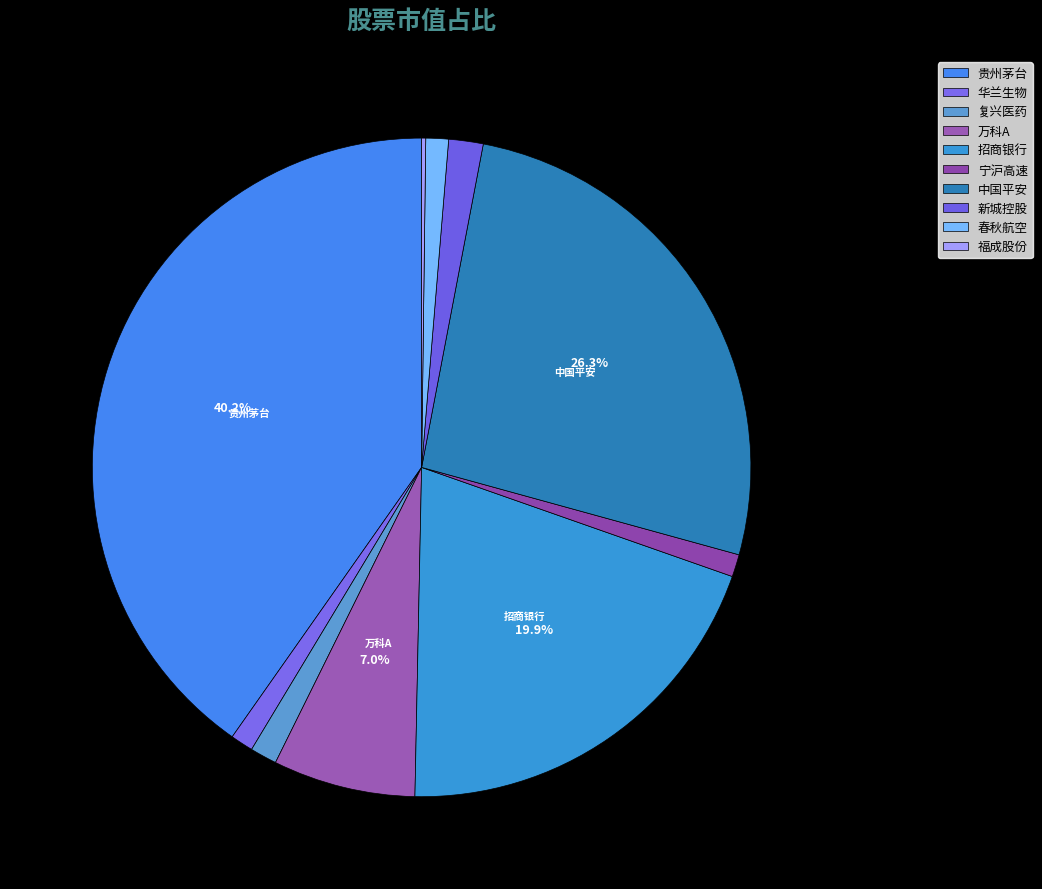

To the nearest percent, what is the combined percentage of 复兴医药 and 招商银行?

21%